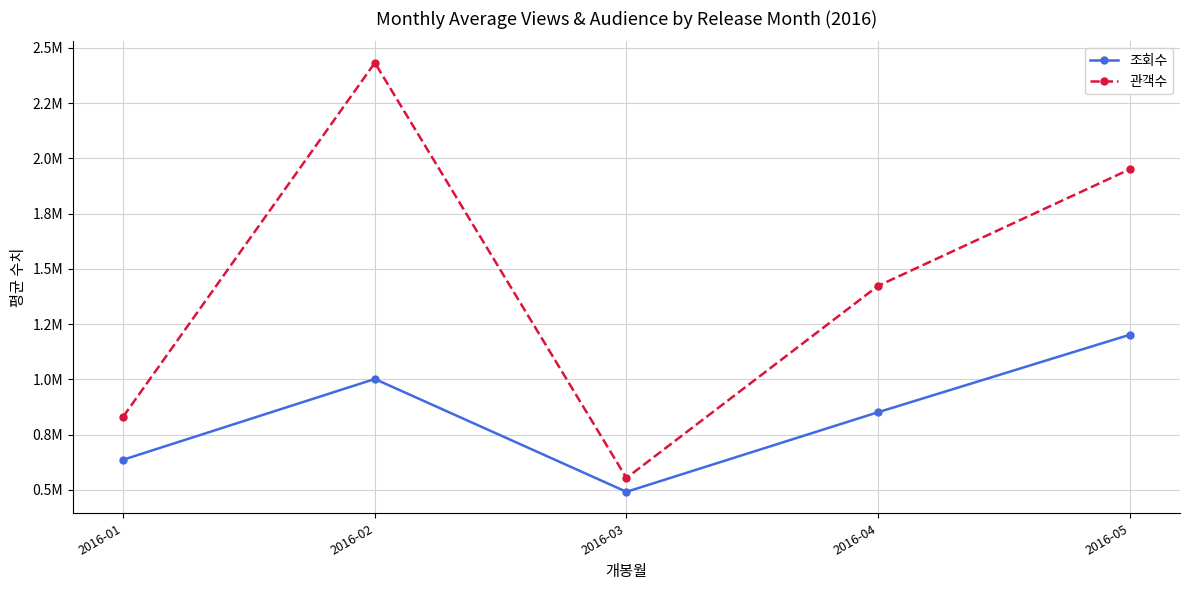

List the labels in order of 조회수 value, largest first.

2016-05, 2016-02, 2016-04, 2016-01, 2016-03